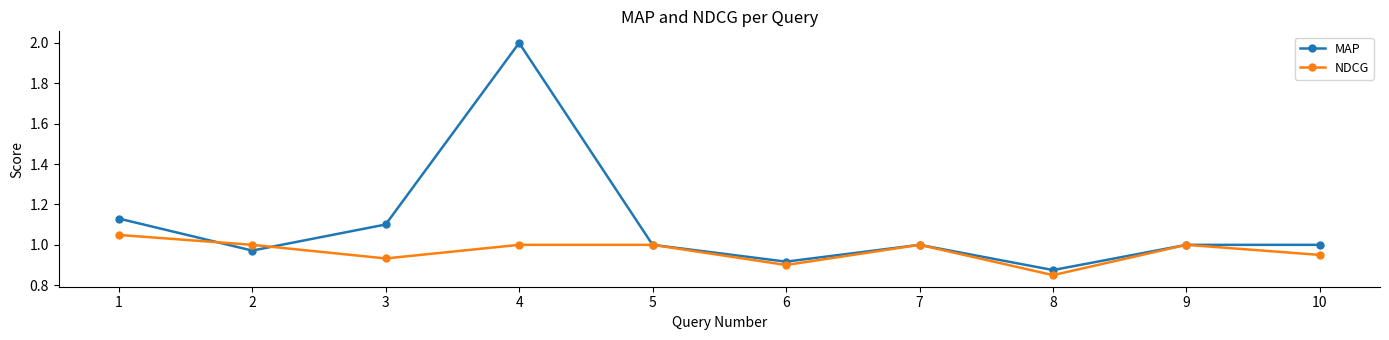

Which series has the largest total across all categories?

MAP